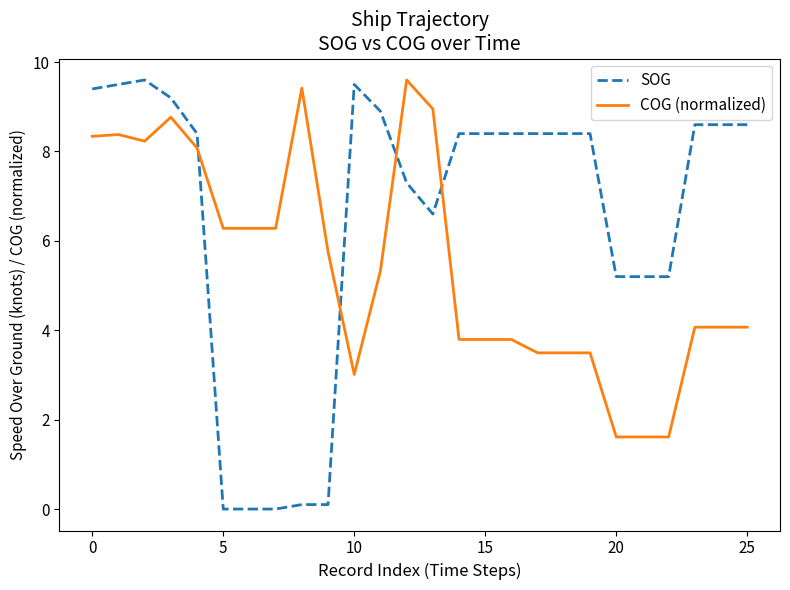

True or false: SOG and COG (normalized) intersect in this chart.

True